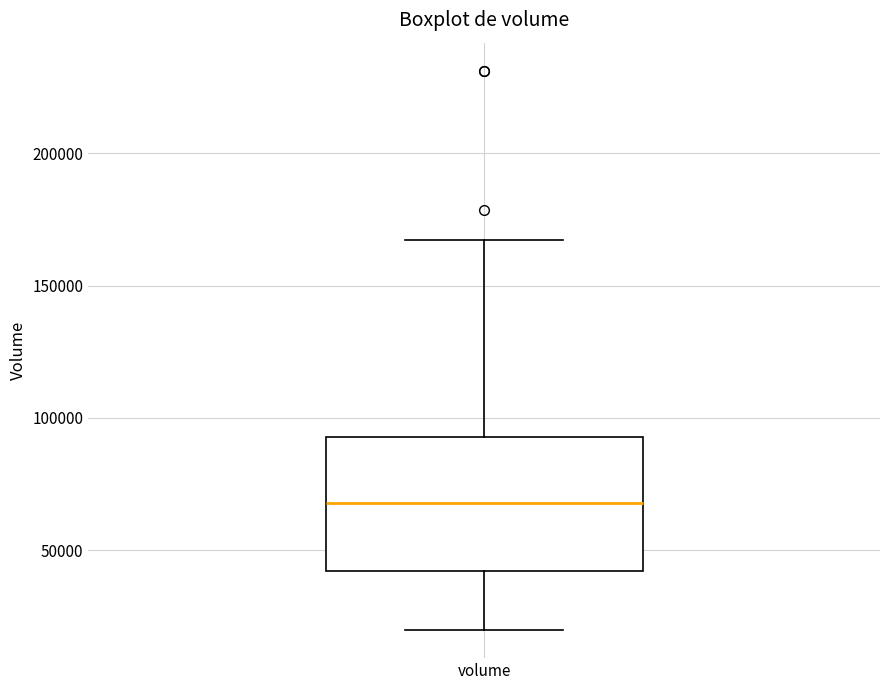

Read this box plot against the y-axis: the position of the median line, the range covered by the box, and the ends of both whiskers. The values are not printed on the chart, so give them approximately, as read against the axis.

median 70000, box 40000 to 95000, whiskers 20000 to 165000